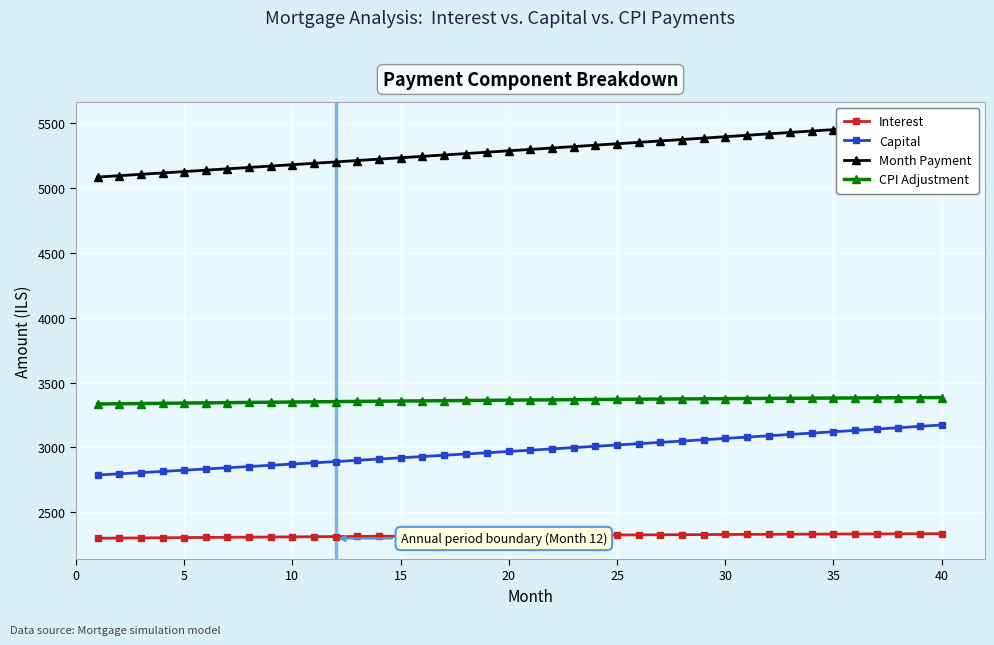

True or false: Interest and CPI Adjustment intersect in this chart.

False